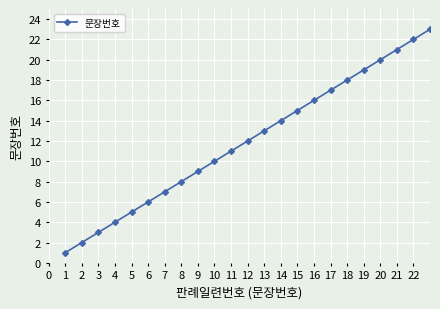

How many lines are shown in the chart?

1